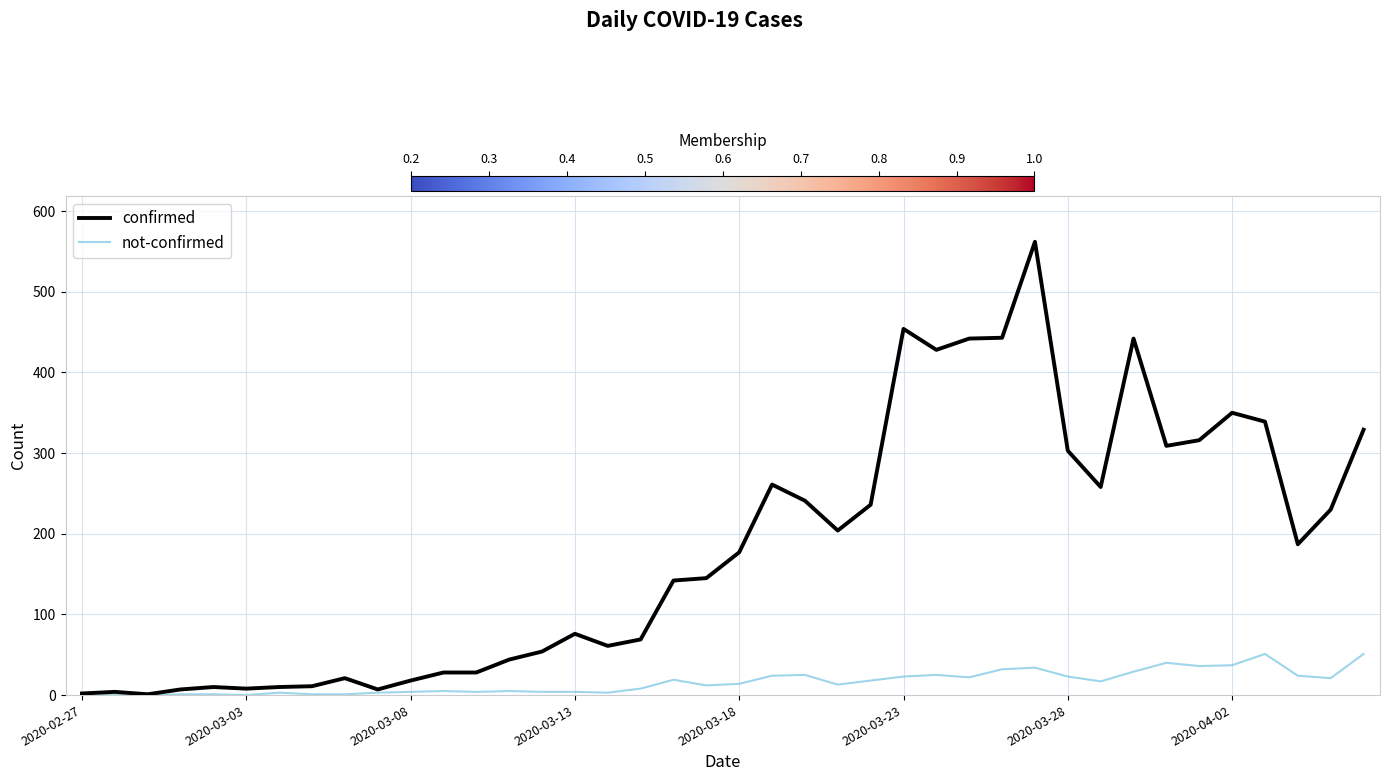

Which series has the largest range (max minus min)?

confirmed